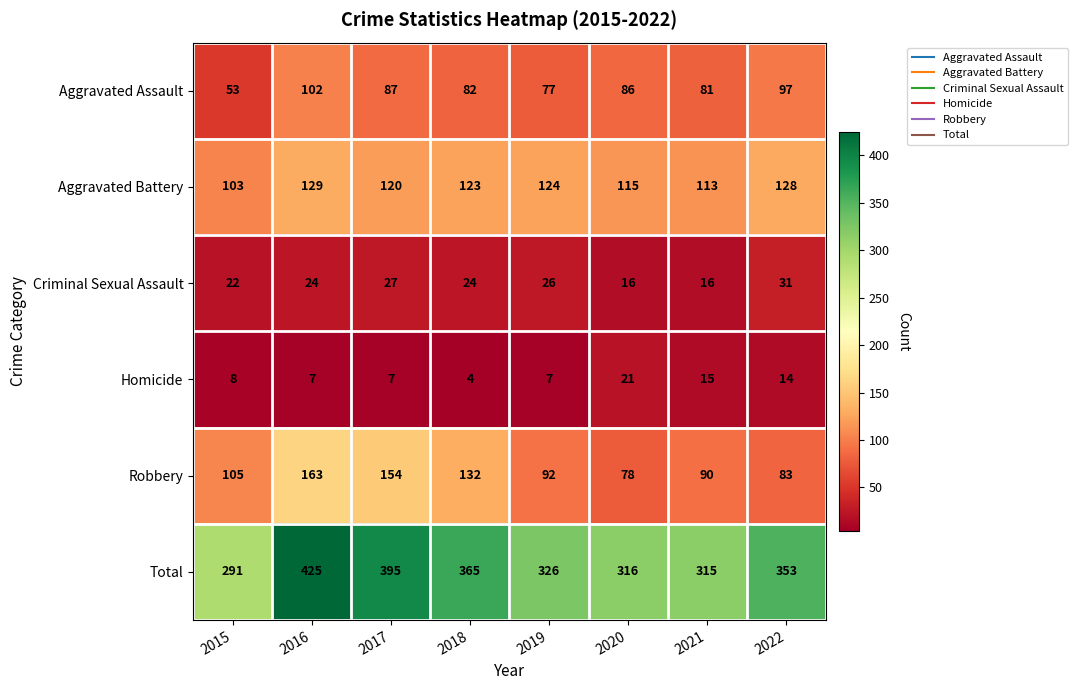

What is the lowest value of the Aggravated Battery series?

103